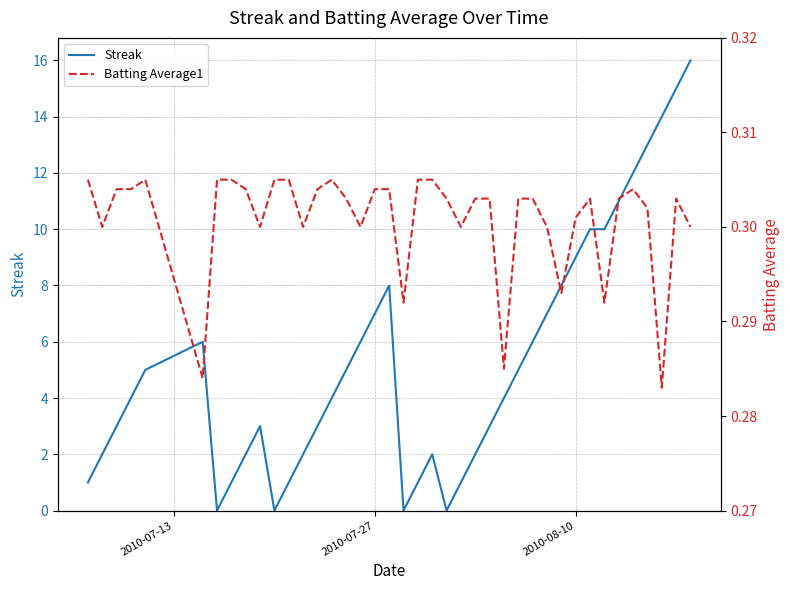

How many times do Batting Average1 and Streak cross each other?

8